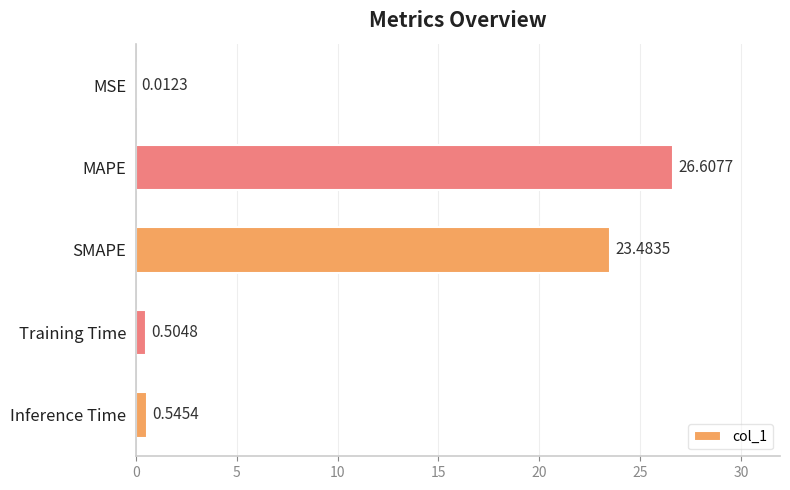

Between MSE and Inference Time, which is larger?

Inference Time